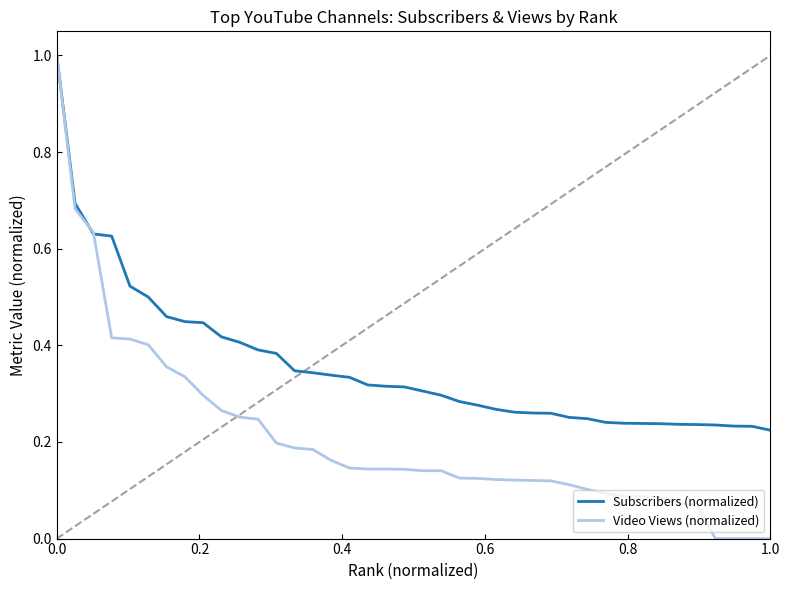

How many distinct data groups are displayed?

2